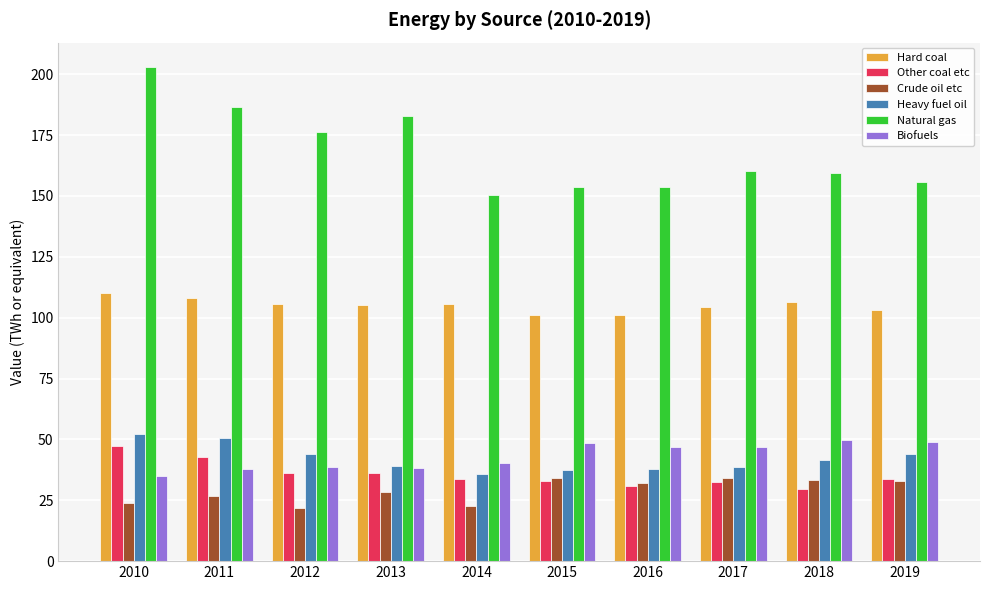

What is the value of the Crude oil etc bar at the 8th from the left?

34.3